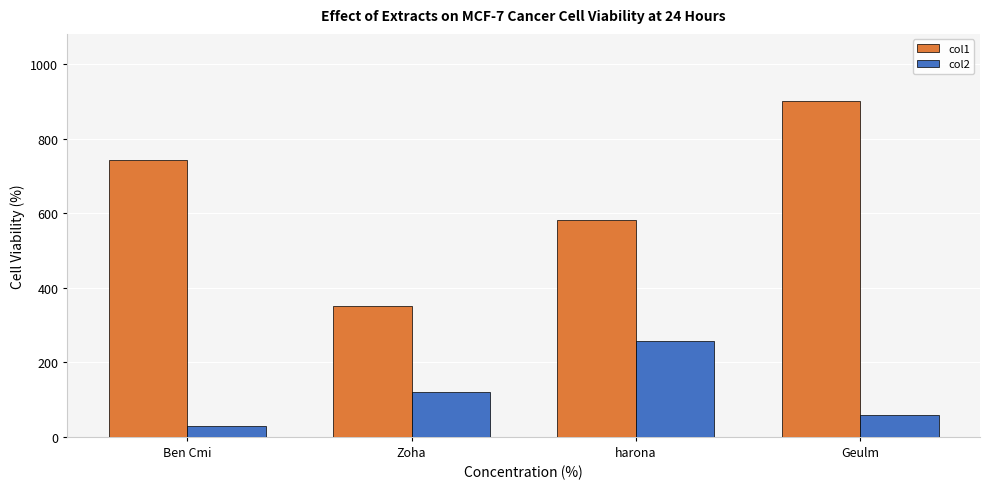

What is the difference between the second highest and minimum values in the col1 series?

393.9